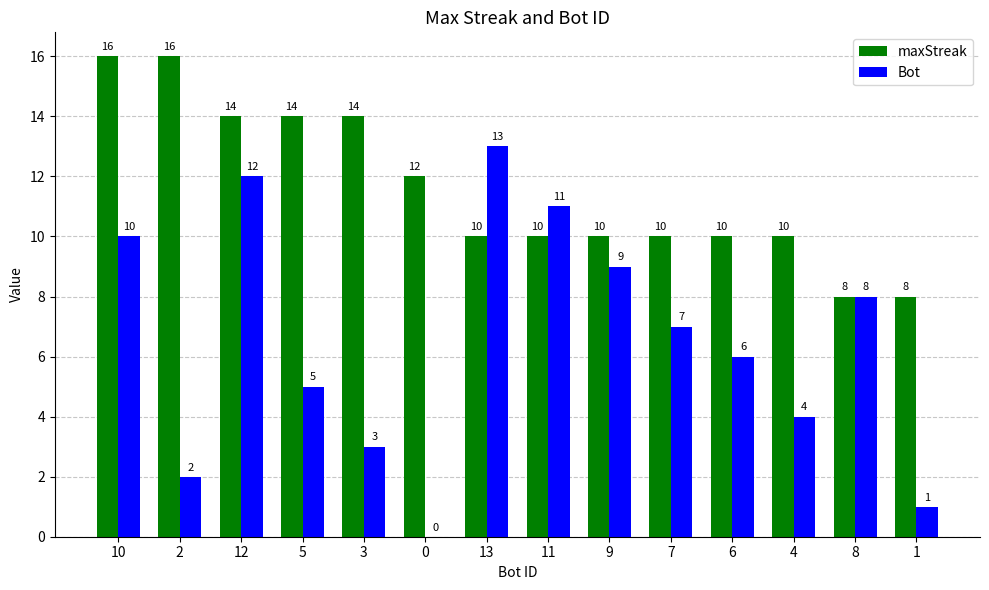

Reading right to left, extract all data points from this chart.

maxStreak: 8	8	10	10	10	10	10	10	12	14	14	14	16	16
Bot: 1	8	4	6	7	9	11	13	0	3	5	12	2	10